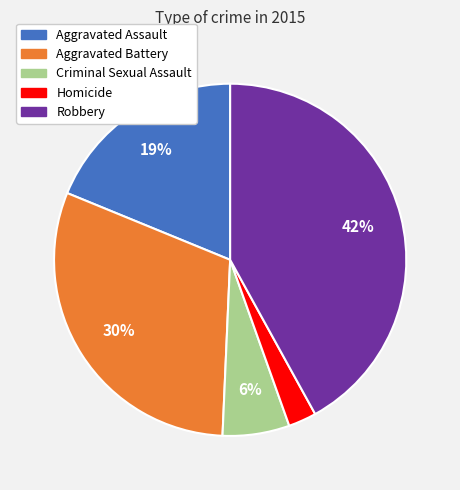

The Criminal Sexual Assault slice represents 19% of the pie. True or false?

False